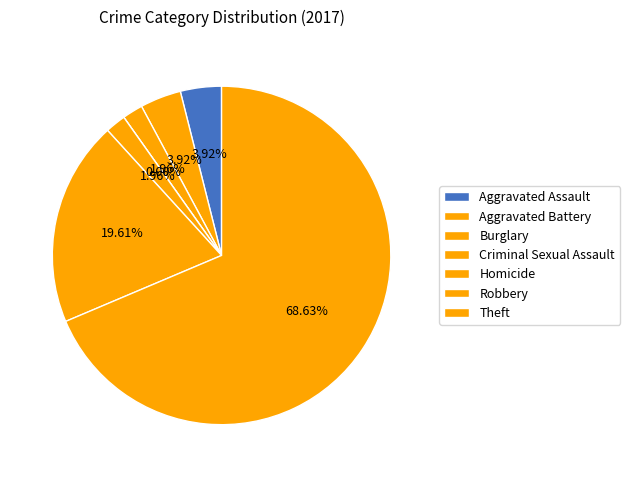

What is the smallest slice in the pie chart?

Criminal Sexual Assault